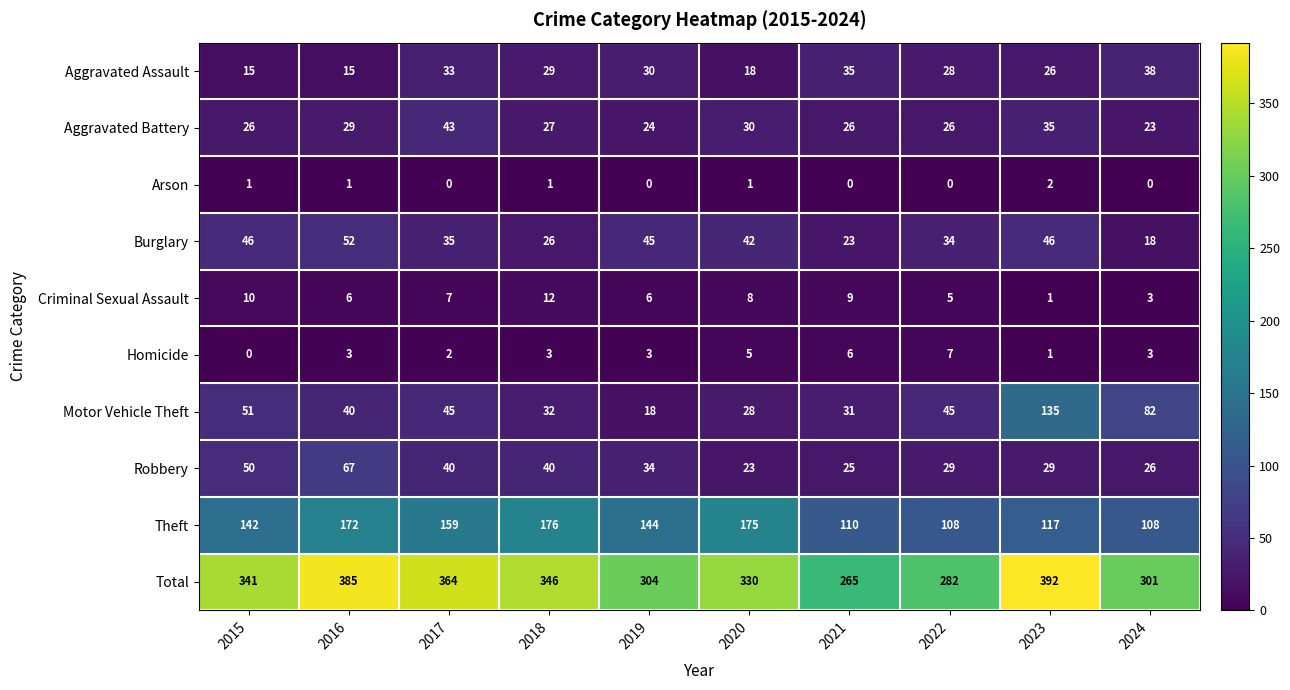

What is the difference between the second highest and minimum values in the Criminal Sexual Assault series?

9